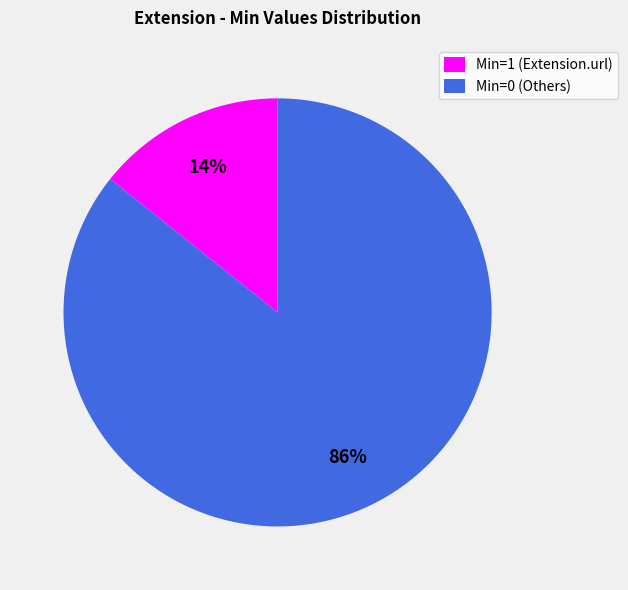

How many segments does this pie chart have?

2